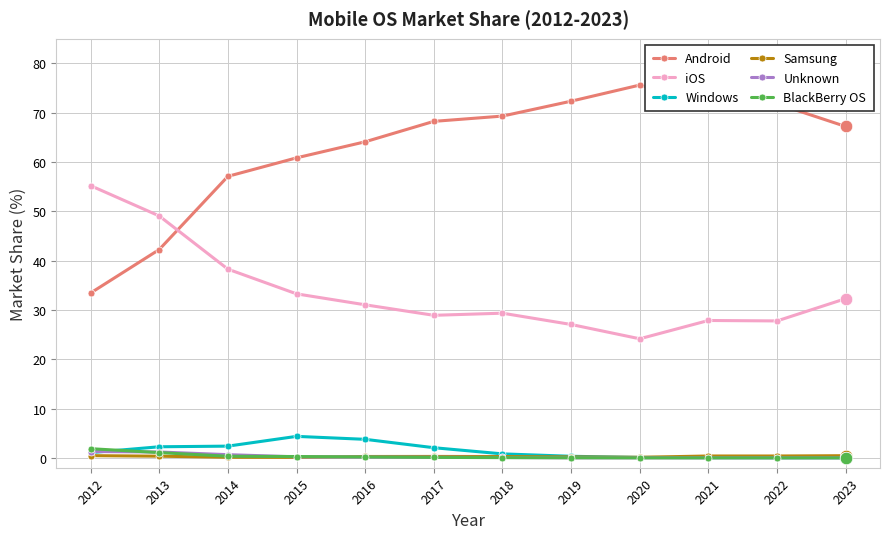

True or false: Unknown and iOS cross at least once.

False